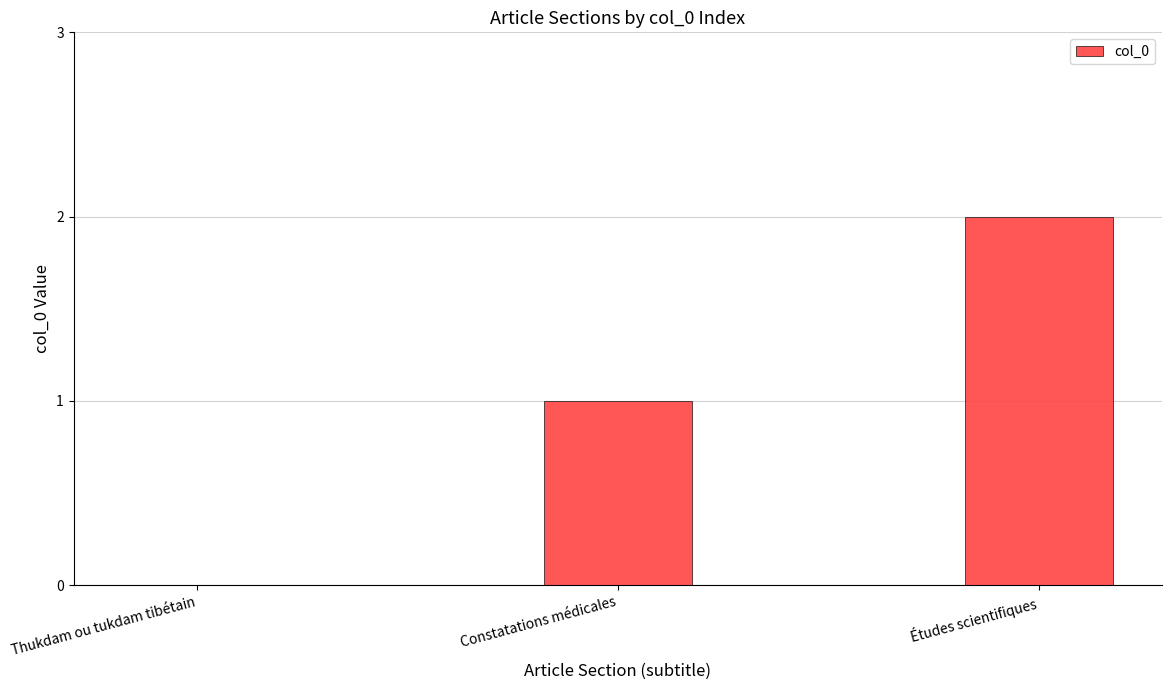

Reading left to right, what are all the values shown in this chart?

Thukdam ou tukdam tibétain=0	Constatations médicales=1	Études scientifiques=2